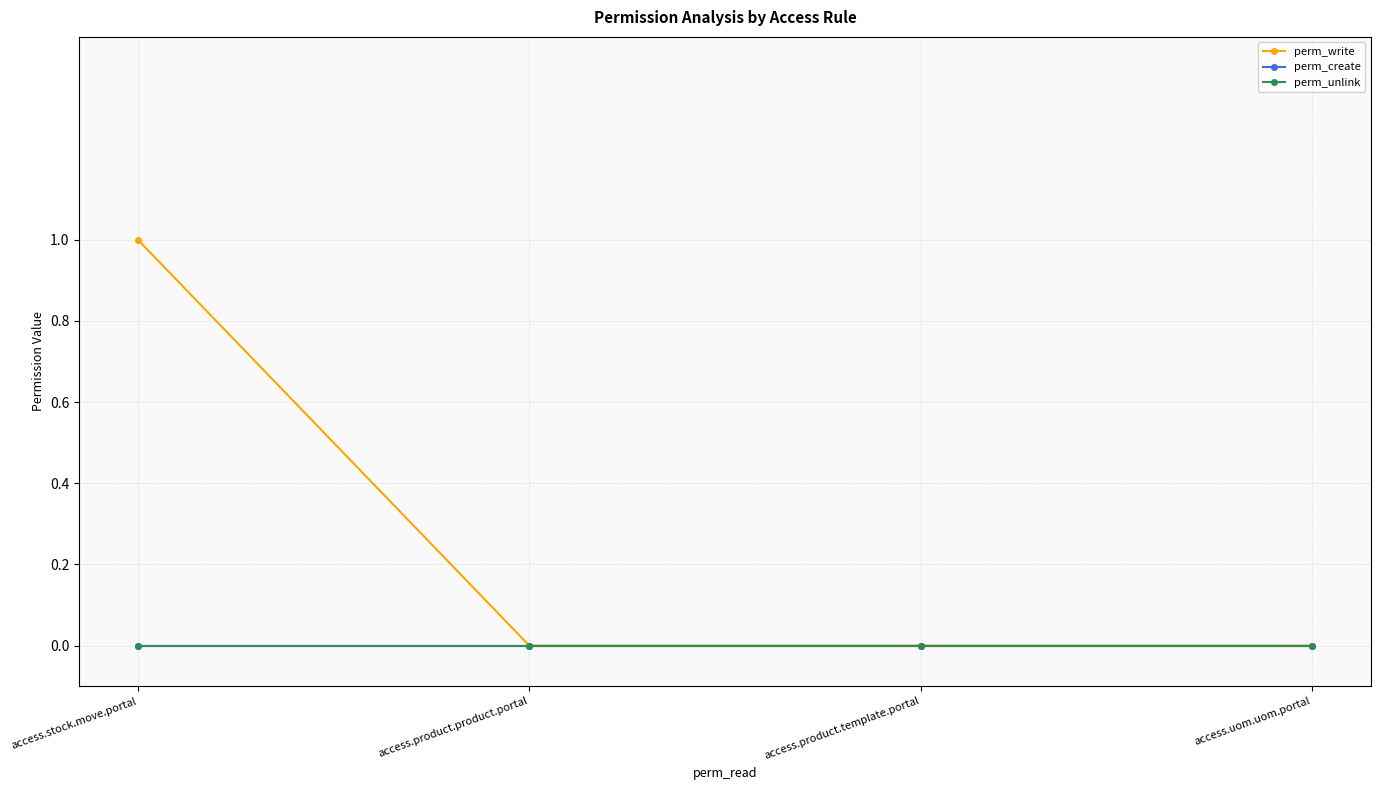

Reading left to right, what are all the values shown in this chart?

perm_write: 1	0	0	0
perm_create: 0	0	0	0
perm_unlink: 0	0	0	0